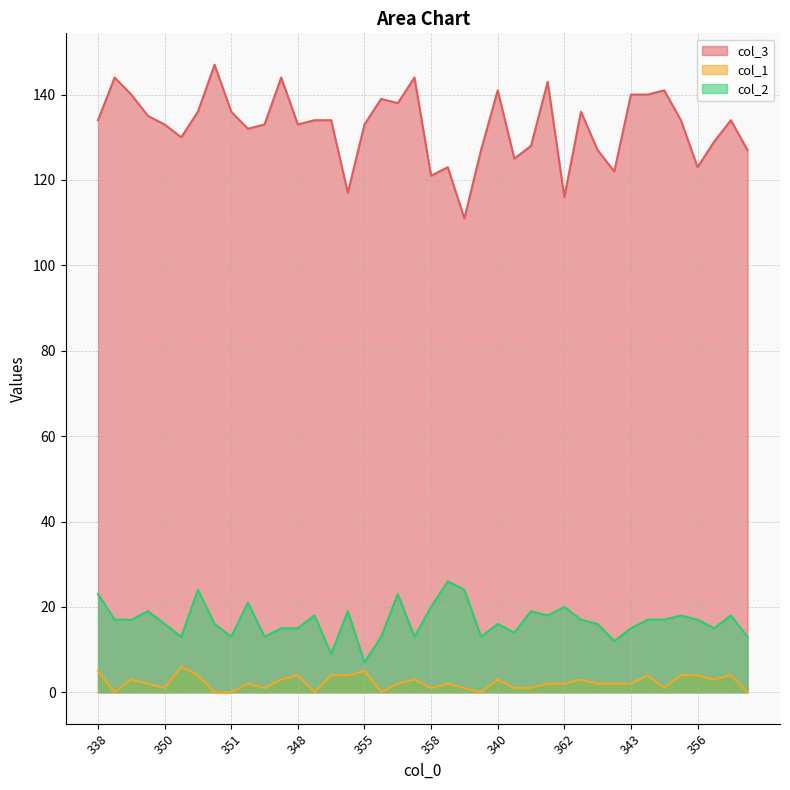

True or false: col_3 and col_2 cross at least once.

False